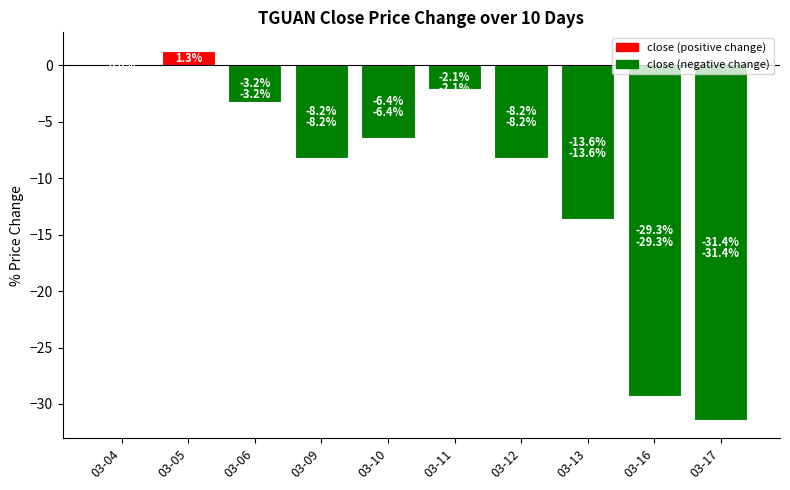

What is the greatest value displayed?

1.3